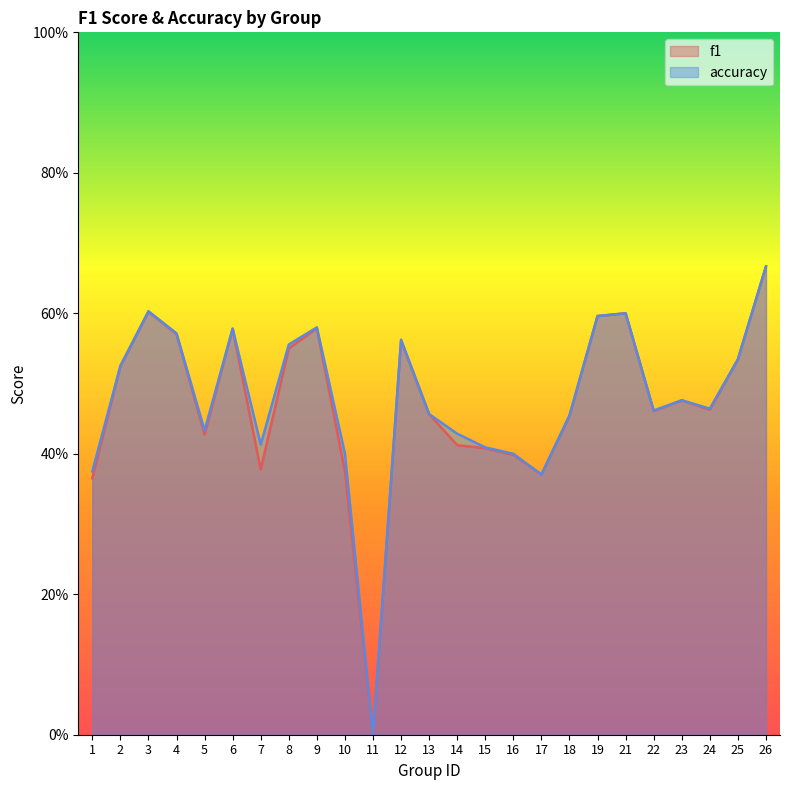

Reading left to right, list all the values displayed in this chart.

f1: 1=0.4	2=0.5	3=0.6	4=0.6	5=0.4	6=0.6	7=0.4	8=0.5	9=0.6	10=0.4	11=0.0	12=0.6	13=0.5	14=0.4	15=0.4	16=0.4	17=0.4	18=0.5	19=0.6	21=0.6	22=0.5	23=0.5	24=0.5	25=0.5	26=0.7
accuracy: 1=0.4	2=0.5	3=0.6	4=0.6	5=0.4	6=0.6	7=0.4	8=0.6	9=0.6	10=0.4	11=0.0	12=0.6	13=0.5	14=0.4	15=0.4	16=0.4	17=0.4	18=0.5	19=0.6	21=0.6	22=0.5	23=0.5	24=0.5	25=0.5	26=0.7